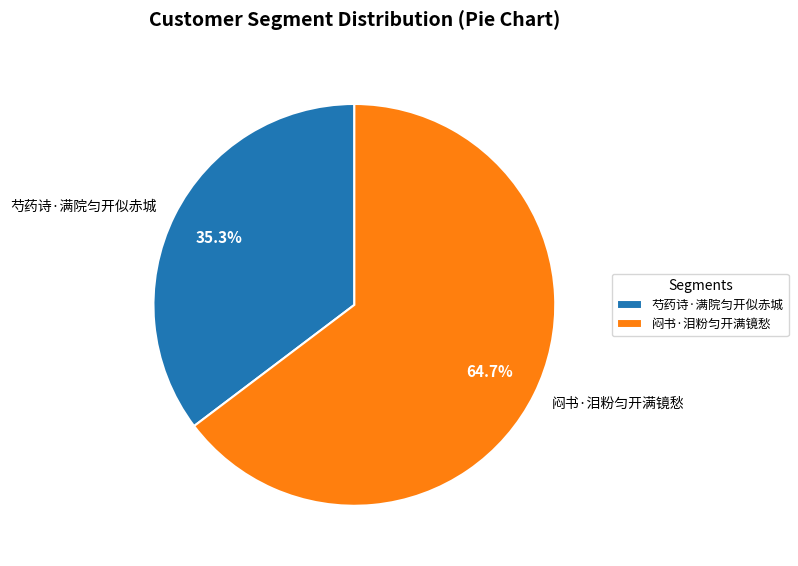

What is the ratio of the value at 闷书·泪粉匀开满镜愁 to the value at 芍药诗·满院匀开似赤城?

1.8